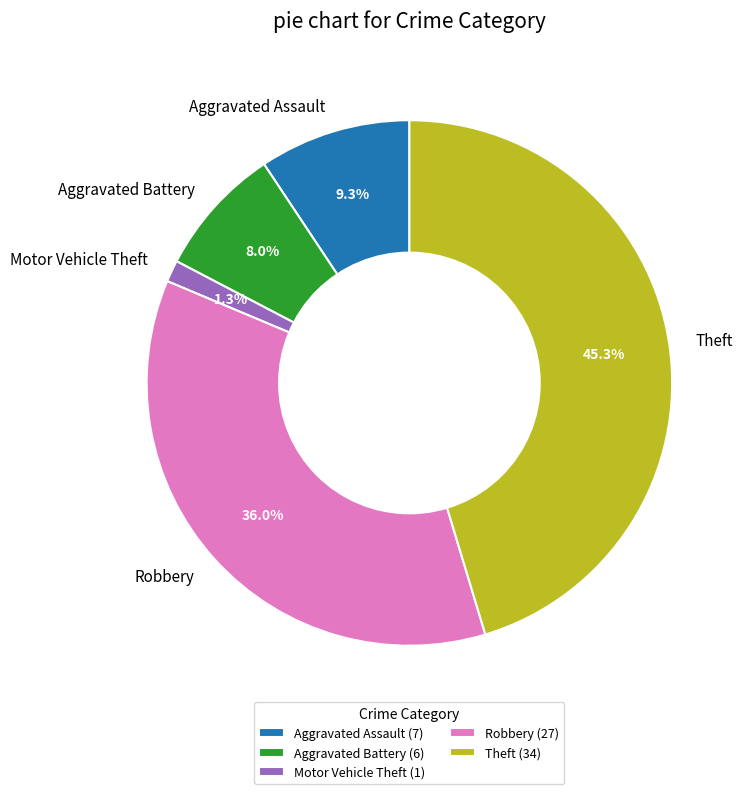

To the nearest percent, what is the average slice percentage?

20%